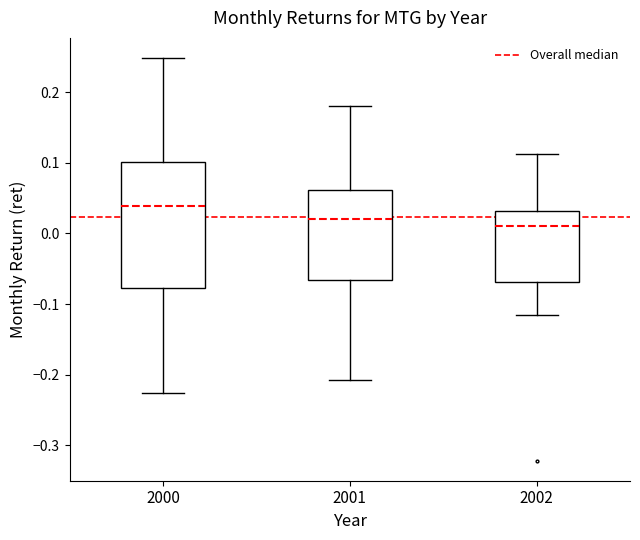

Reading left to right, transcribe this box plot: for each box, give where its median line is, the range the box spans, and where its two whiskers end, as read against the y-axis. The values are not printed on the chart, so give them approximately, as read against the axis.

2000: median 0.04, box -0.08 to 0.10, whiskers -0.23 to 0.25
2001: median 0.02, box -0.07 to 0.06, whiskers -0.21 to 0.18
2002: median 0.01, box -0.07 to 0.03, whiskers -0.12 to 0.11